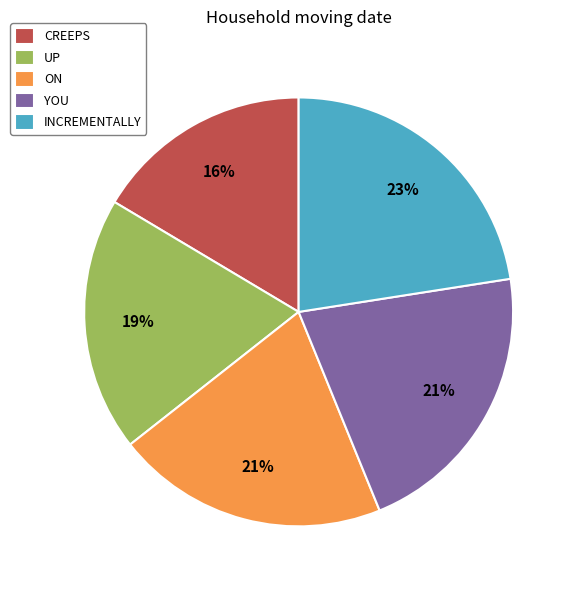

To the nearest percent, what is the average slice percentage?

20%